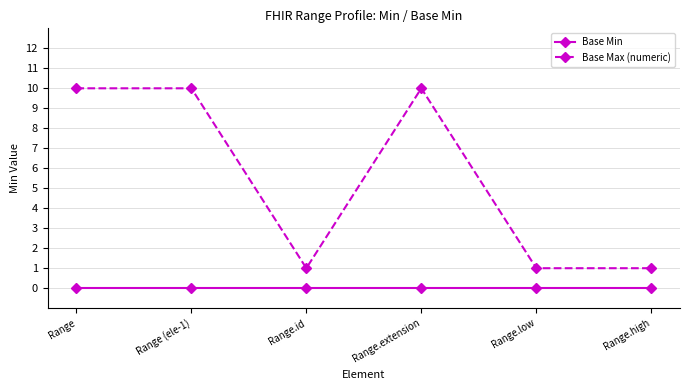

True or false: Base Min and Base Max (numeric) intersect in this chart.

False